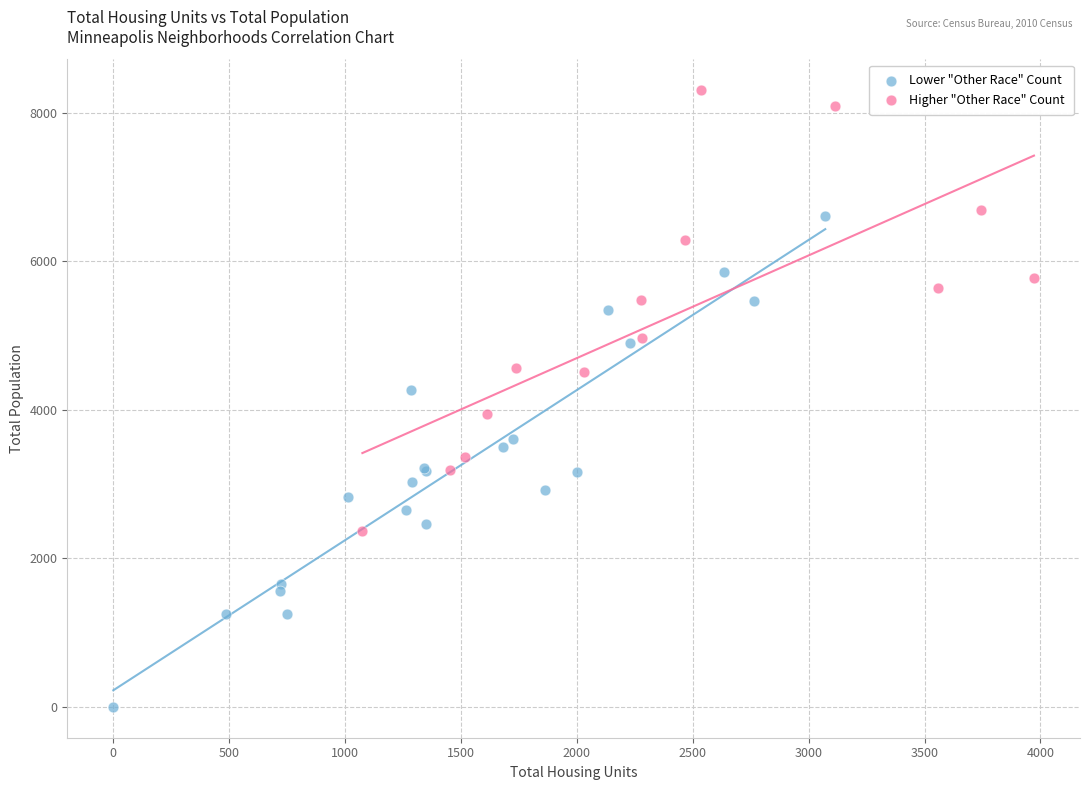

Which series has the largest Y range (max minus min)?

Lower "Other Race" Count